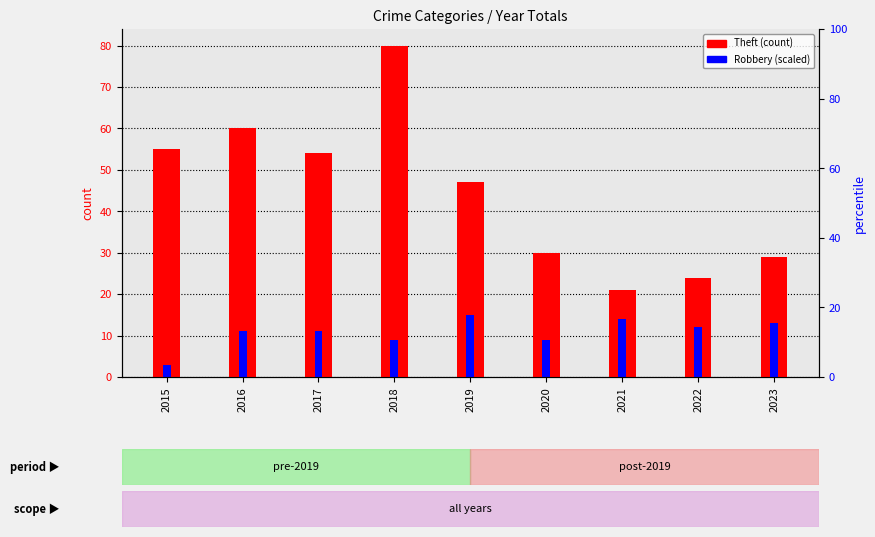

The value of Robbery at 2021 is 24. True or false?

False